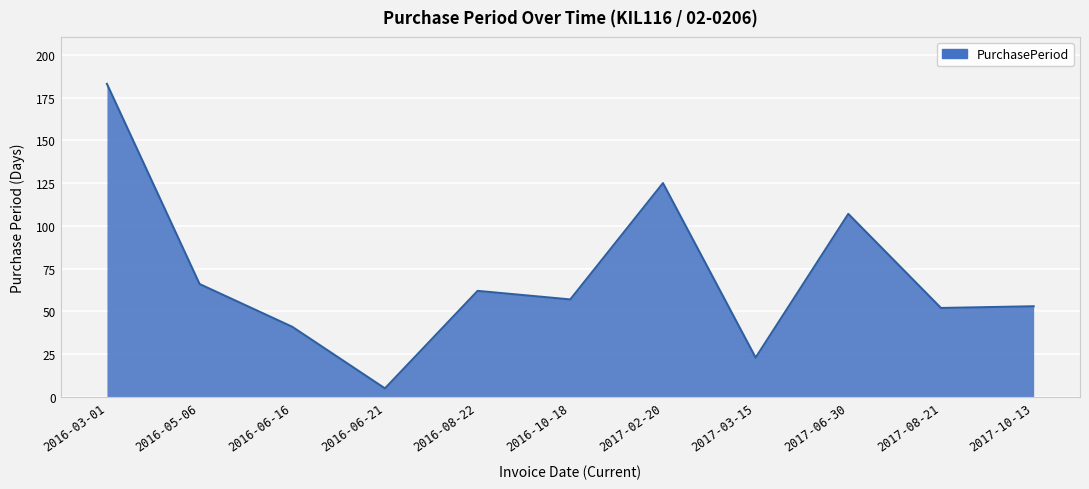

True or false: there are more than 2 points higher than both neighbors.

True